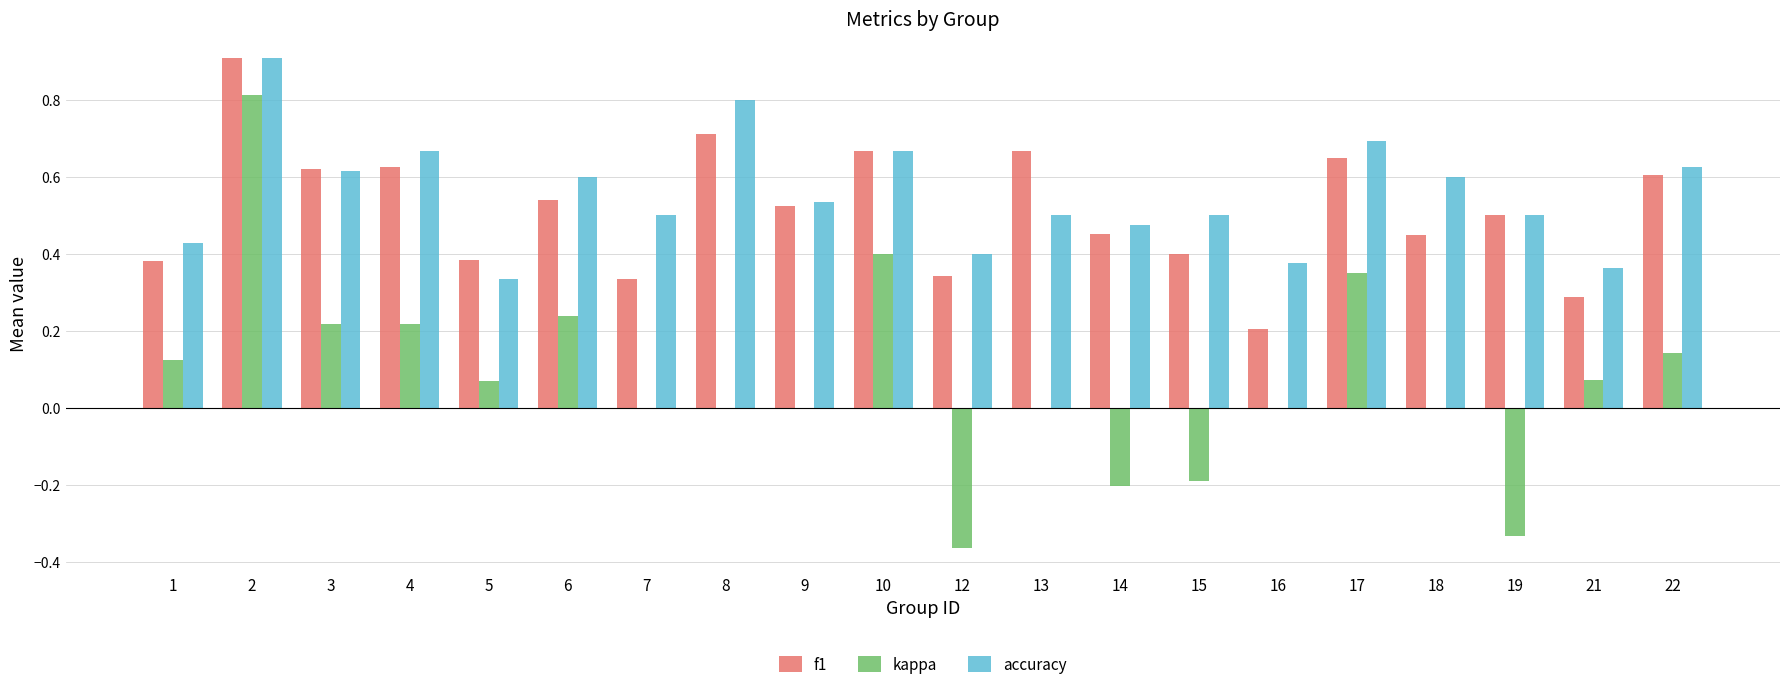

How many groups of bars are there?

20